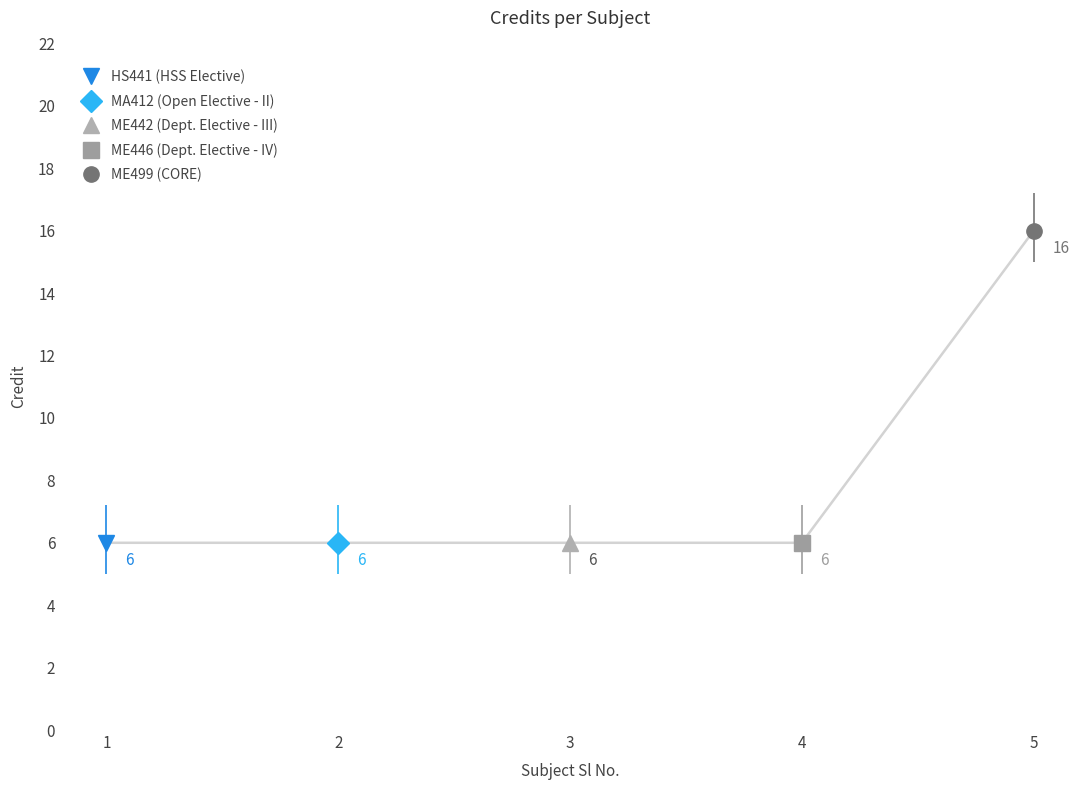

What is the sum of the values at 4 and 2?

12